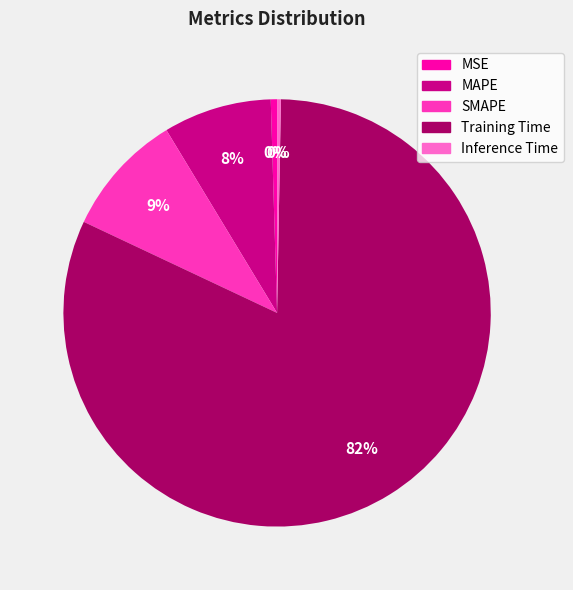

Which has a higher value, MSE or MAPE?

MAPE